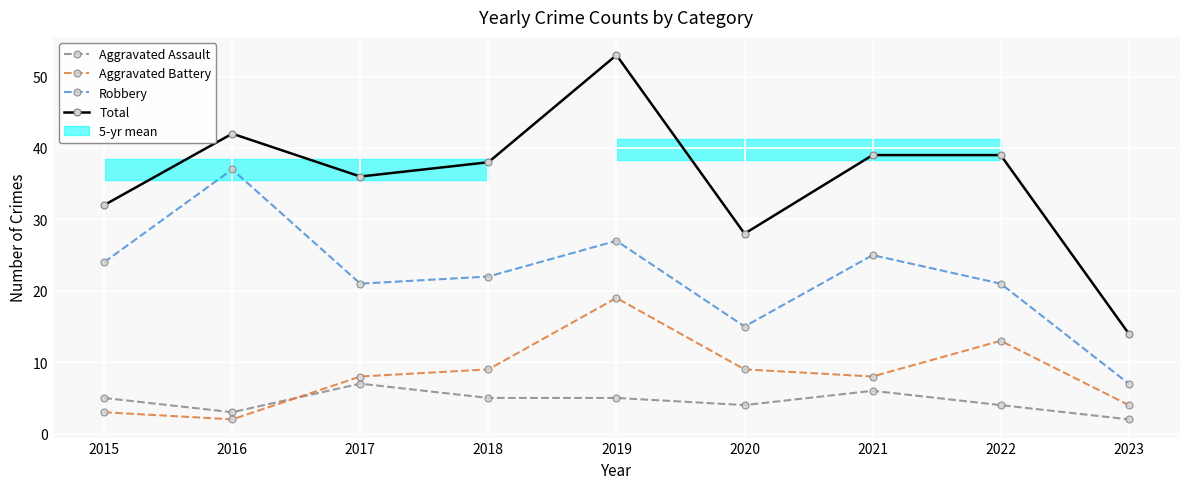

Which has a higher value, 2023 or 2022?

2022